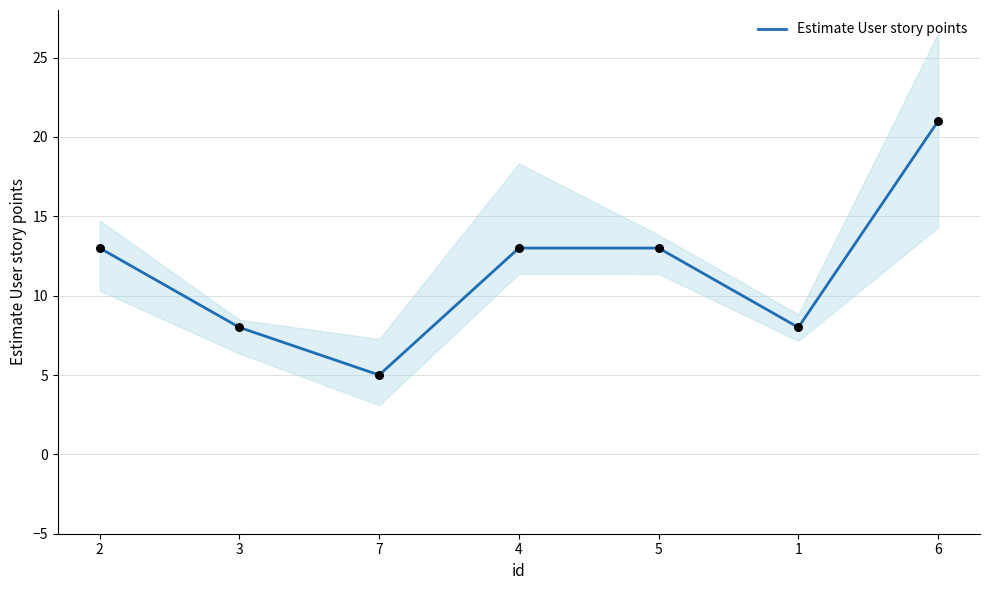

Between 2 and 6, which is larger?

6